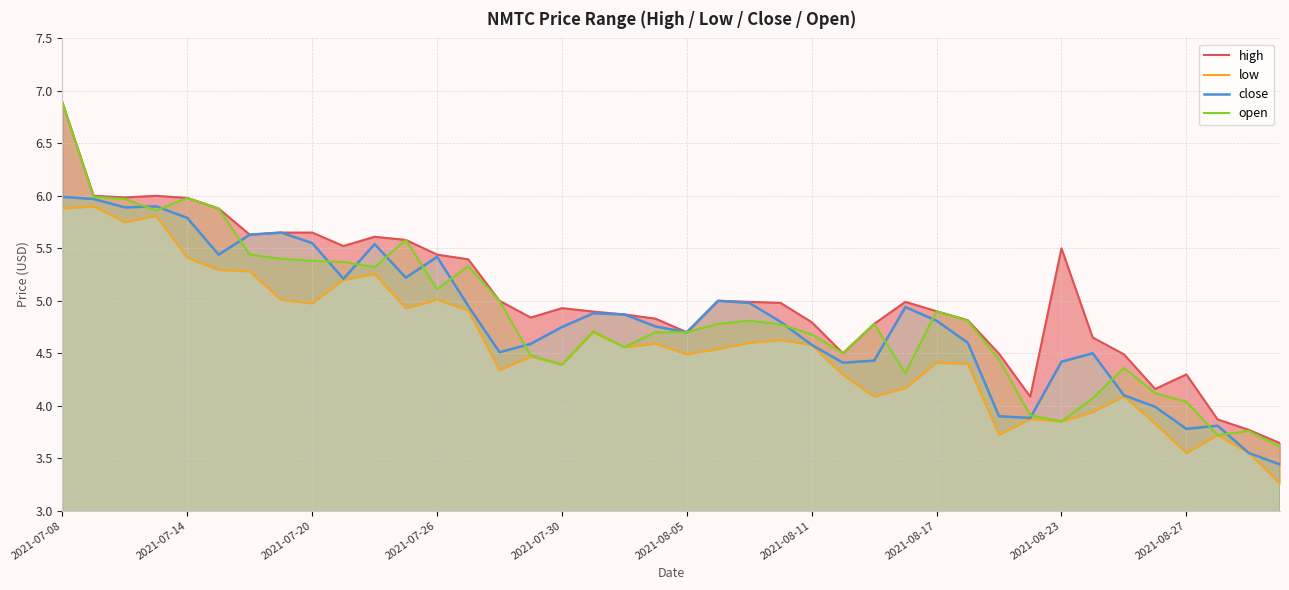

True or false: low and open intersect in this chart.

False